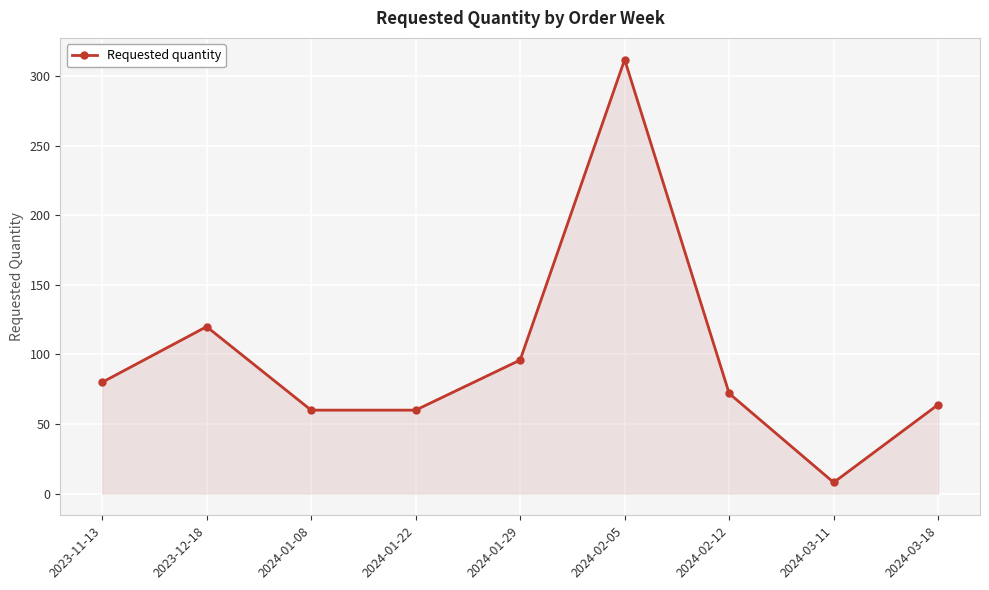

At which category does the data reach its first local peak?

2023-12-18